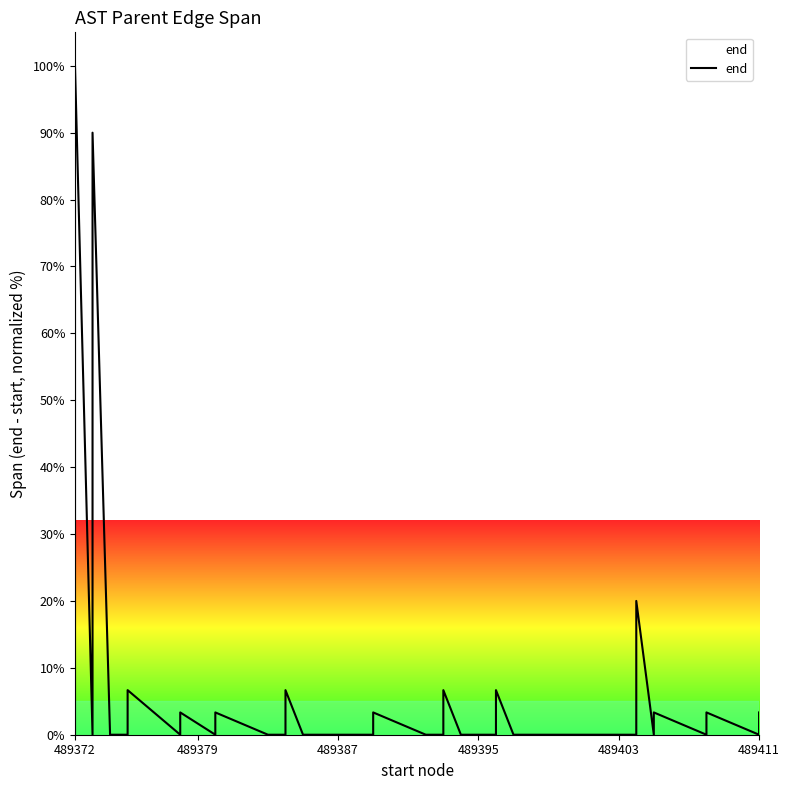

True or false: the data shows -45.8 at 17.

False